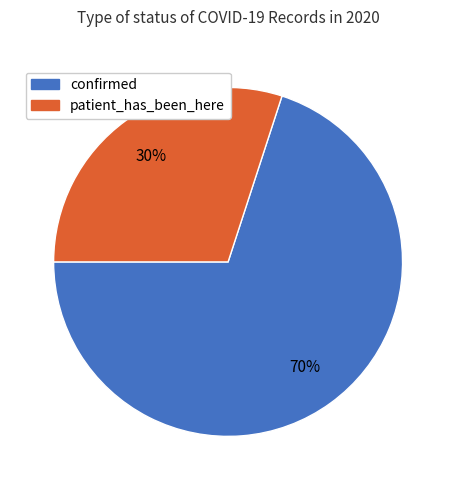

Which has a higher value, patient_has_been_here or confirmed?

confirmed